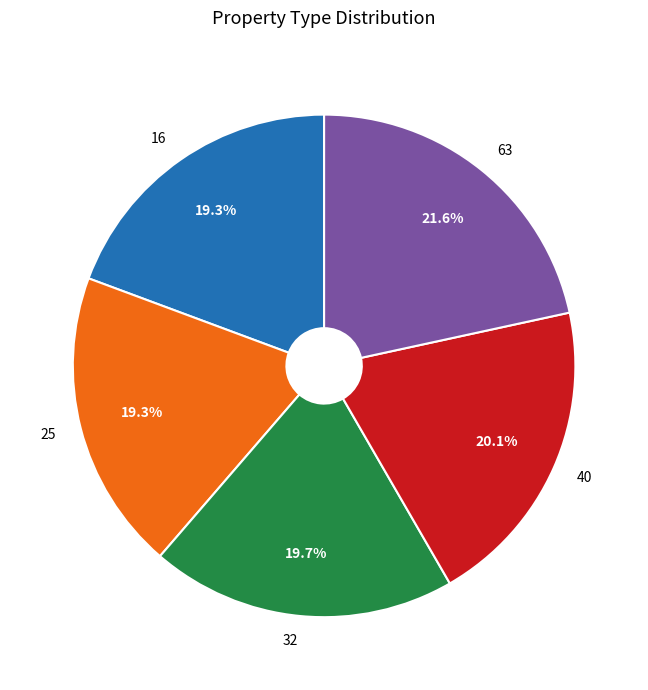

Which has a higher value, 40 or 16?

40